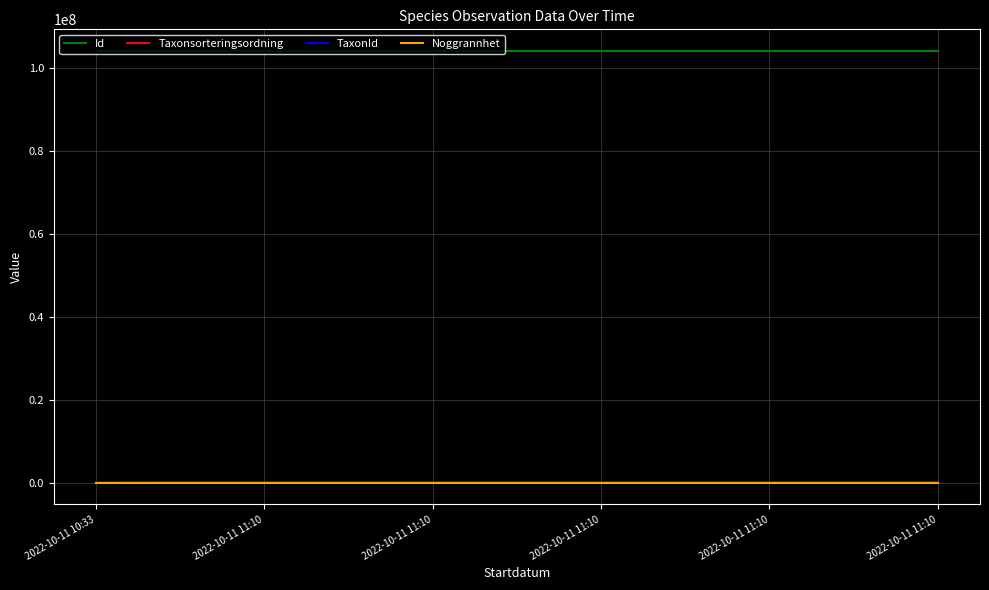

Does the chart display data point markers on the line(s)?

No